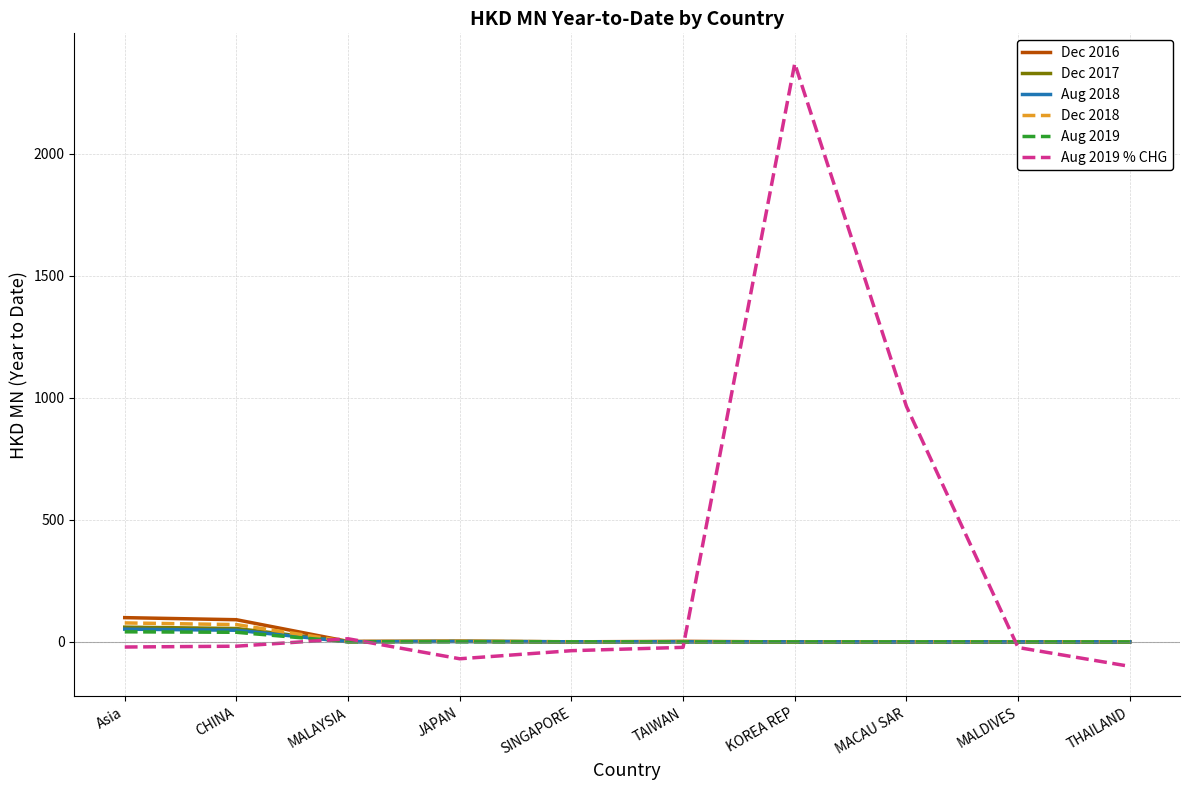

Which series ends up on top after the final intersection of Dec 2018 and Dec 2016?

Dec 2018